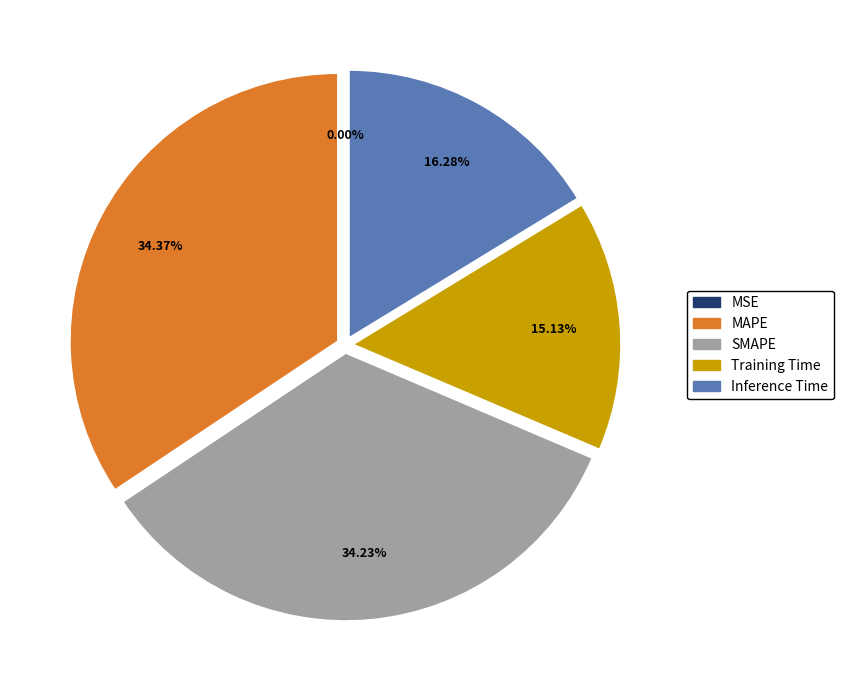

Is the sum of SMAPE and MAPE greater than half?

Yes